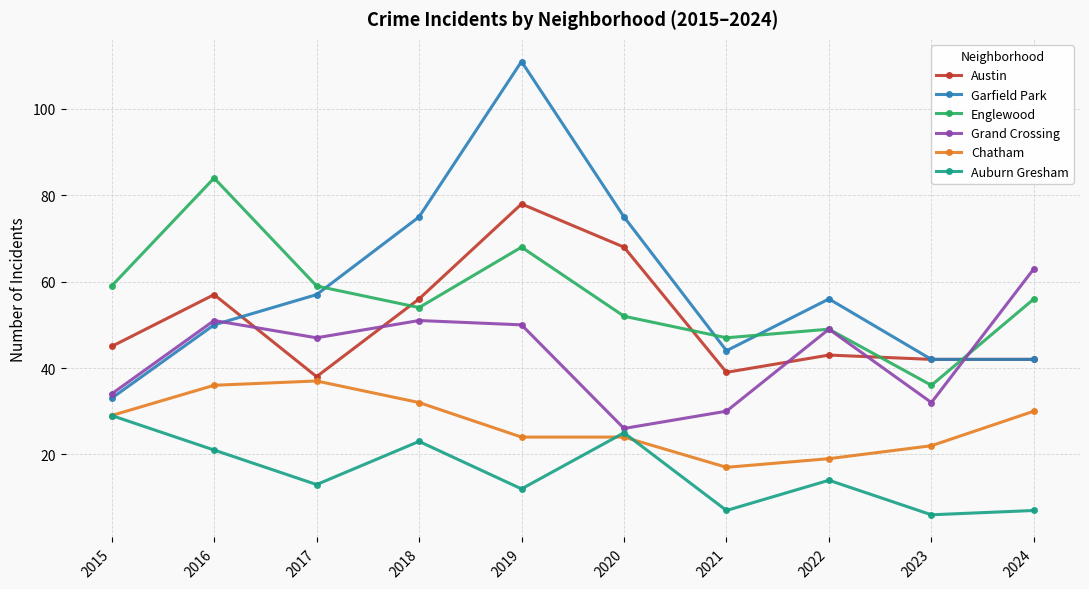

How many times do Englewood and Garfield Park cross each other?

4